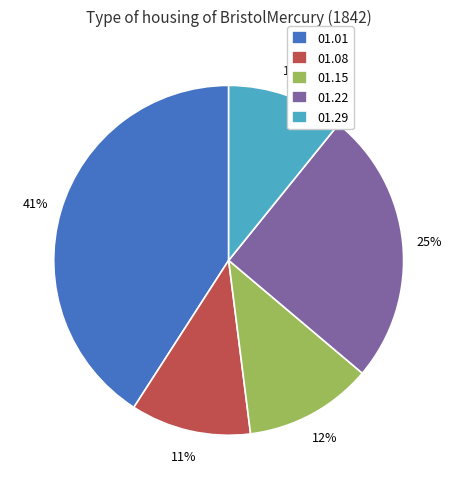

To the nearest percent, what percentage of the pie is 01.08?

11%